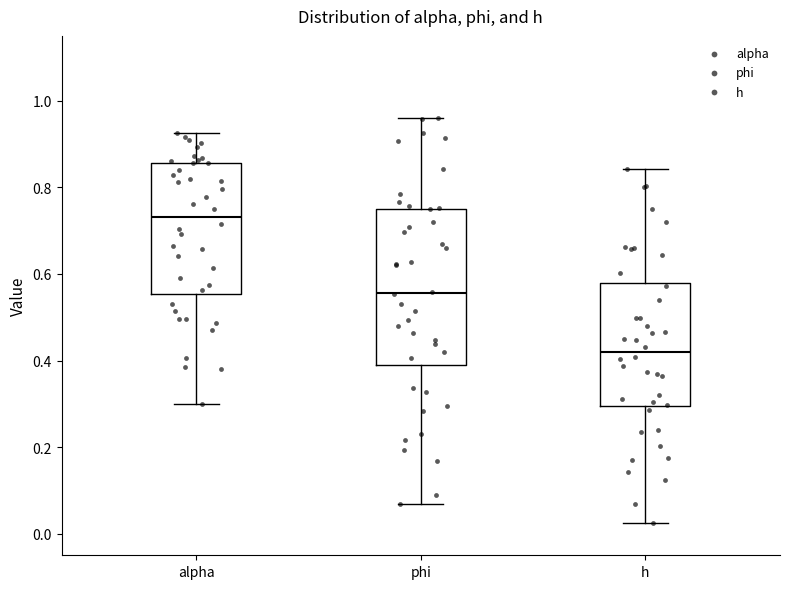

Which box's median line is the highest?

alpha